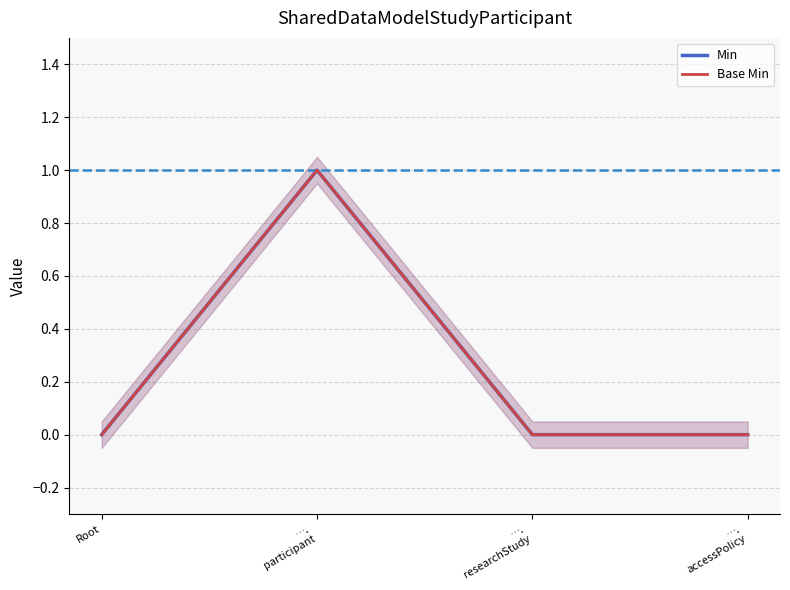

Which category has the highest value across all series?

….
participant